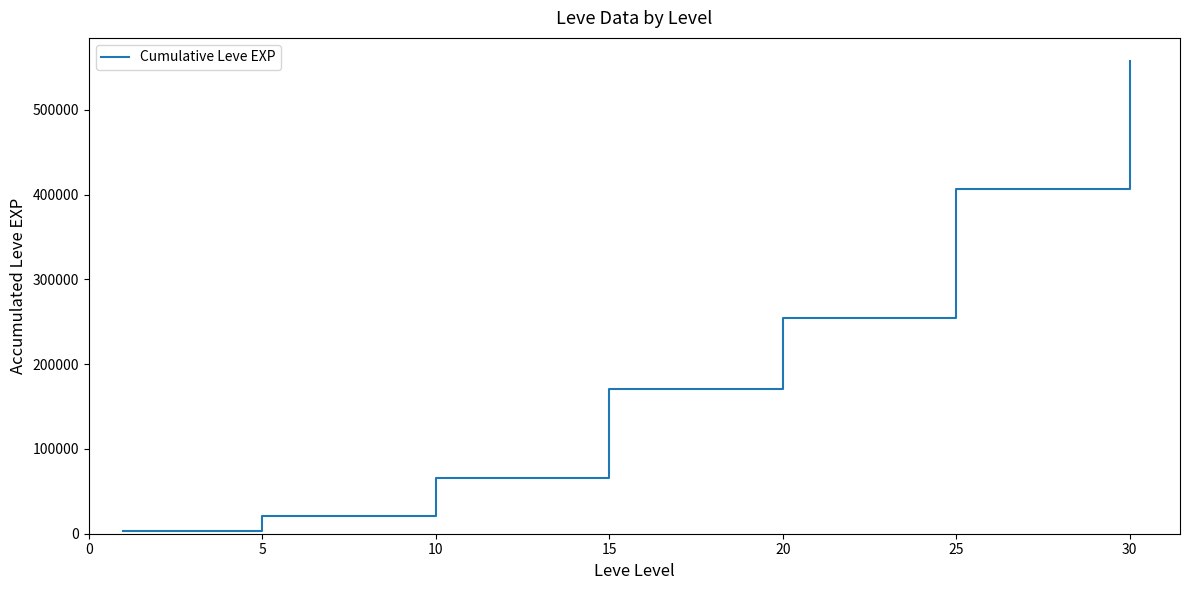

Is this an area chart (filled region under the line)?

No